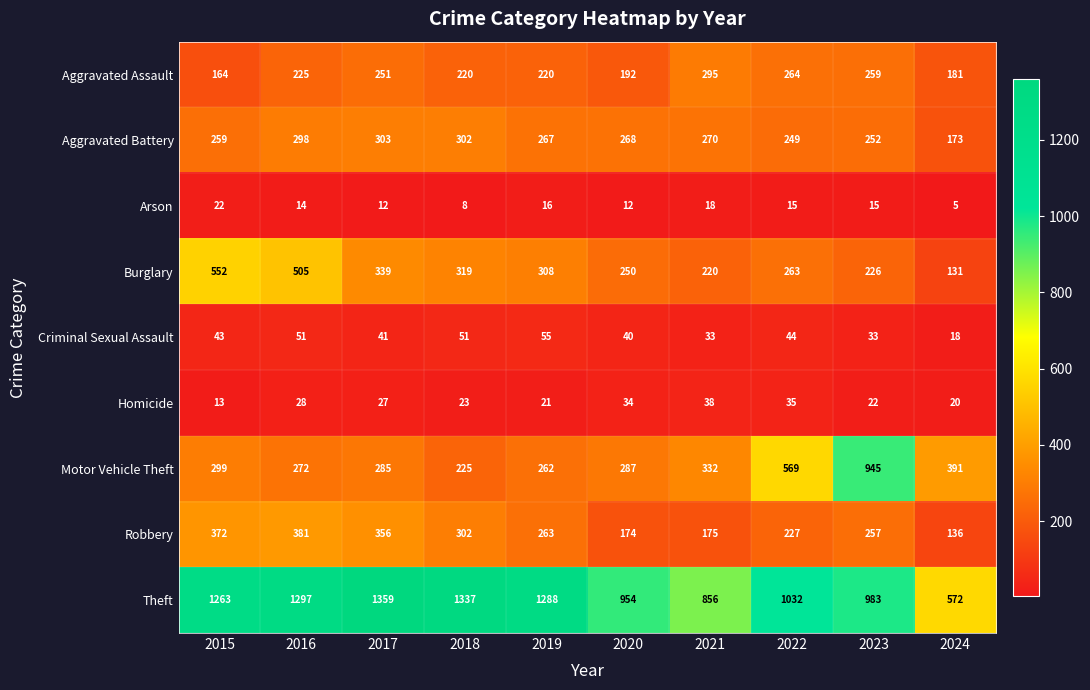

Rank the series at 2021 from lowest to highest value.

Arson, Criminal Sexual Assault, Homicide, Robbery, Burglary, Aggravated Battery, Aggravated Assault, Motor Vehicle Theft, Theft